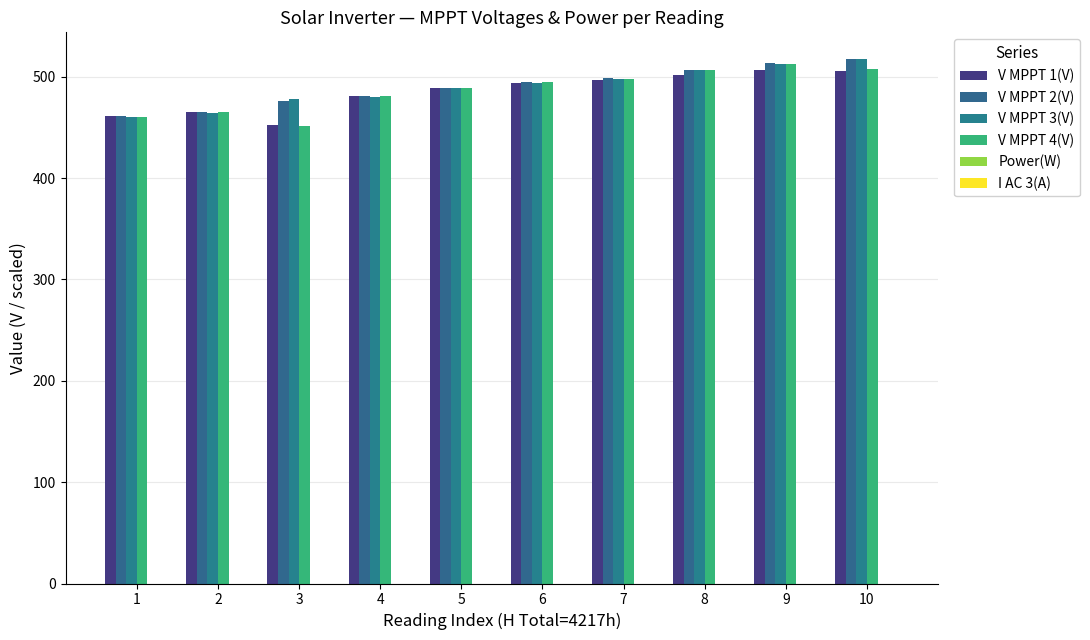

Is the value of V MPPT 3(V) at 5 greater than the value of V MPPT 2(V) at 9?

No